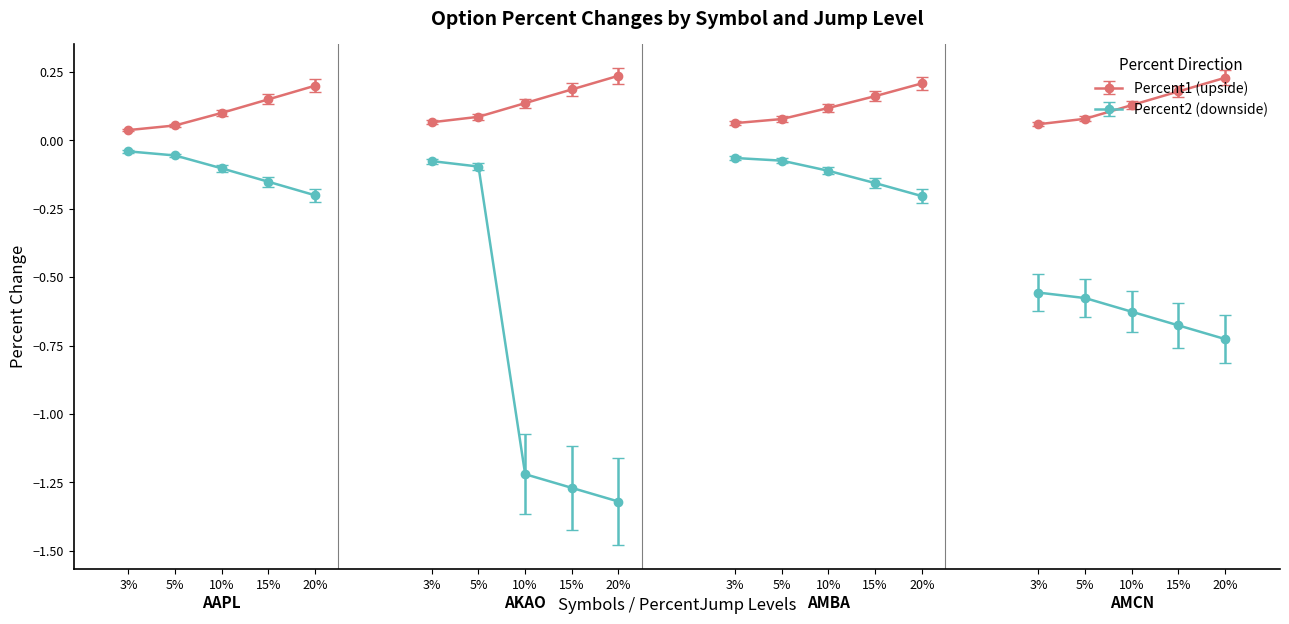

True or false: Percent2 and Percent1 intersect in this chart.

False